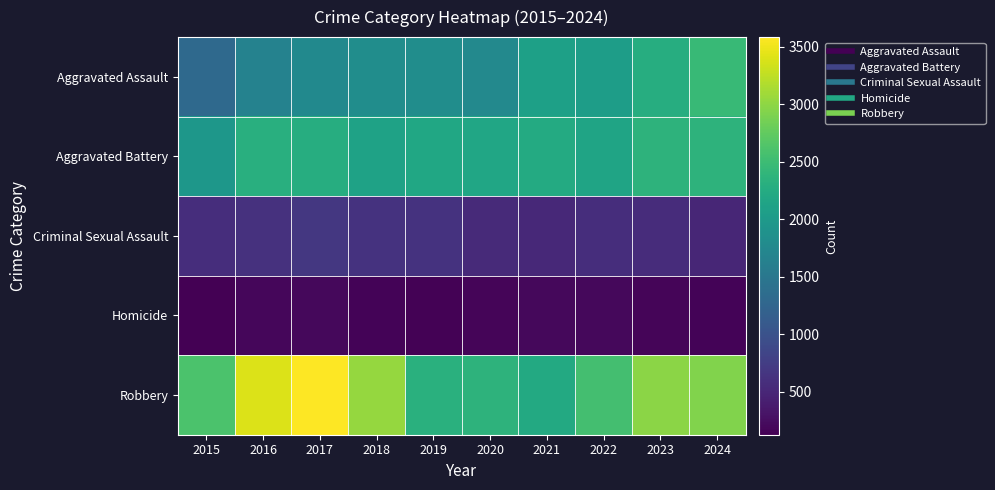

Which series has the largest total across all categories?

Robbery